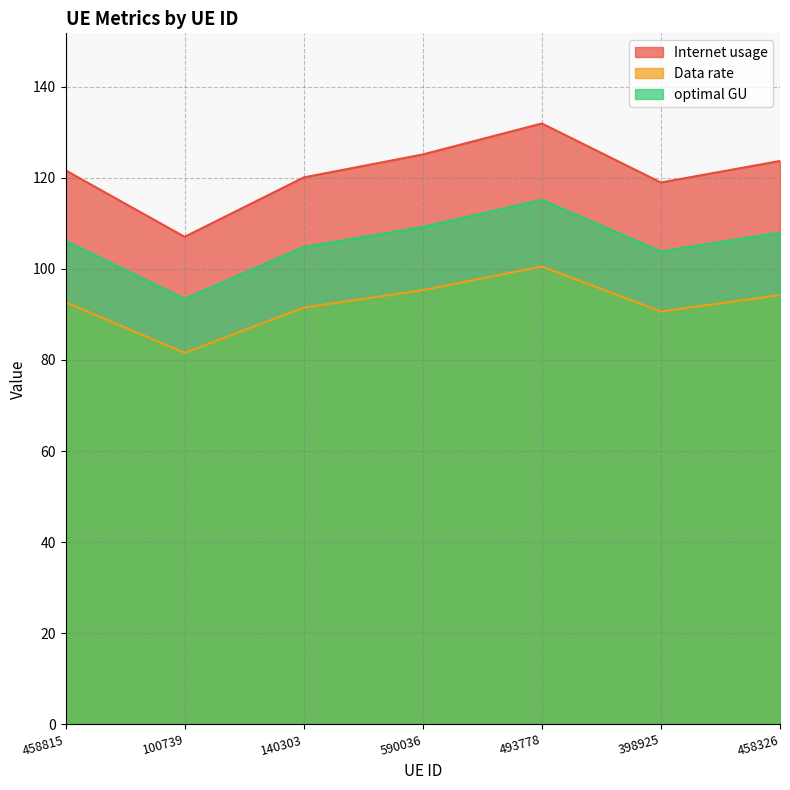

At which category is the sum across all series the highest?

493778